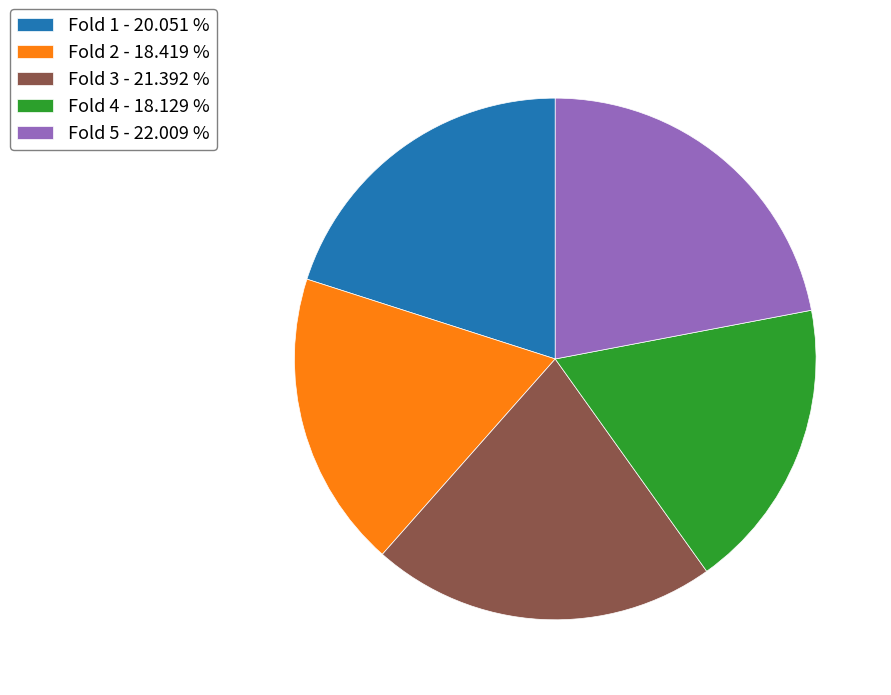

Does Fold 1 - 20.051 % represent more than half of the total?

No